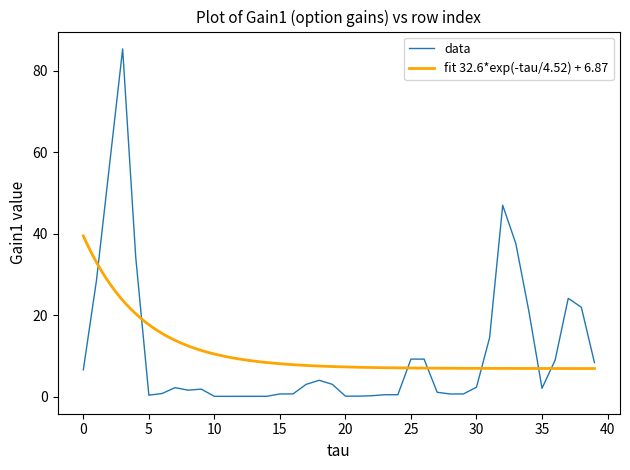

Does the chart display data point markers on the line(s)?

No